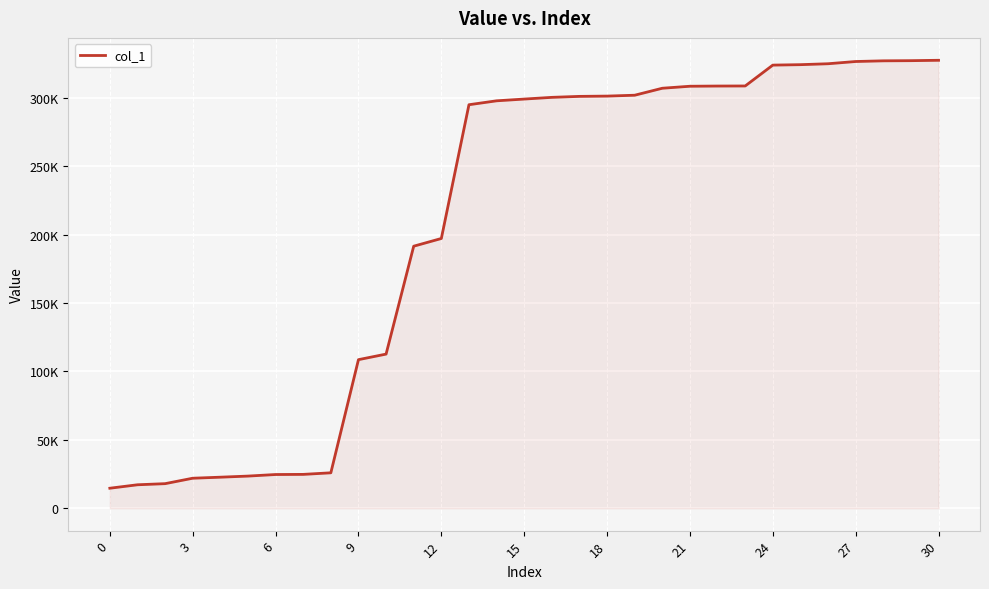

Reading left to right, list all the values displayed in this chart.

14632.8	17150.8	17967.4	21940.8	22698.4	23506.2	24649.4	24749.1	25905.4	108637.2	112704.8	191599.9	197232.2	295043.5	297899.8	299180.5	300427.9	301144.9	301350.4	301991.3	307094.0	308555.2	308702.4	308754.0	324010.1	324332.3	325006.4	326640.2	327137.5	327255.0	327534.0